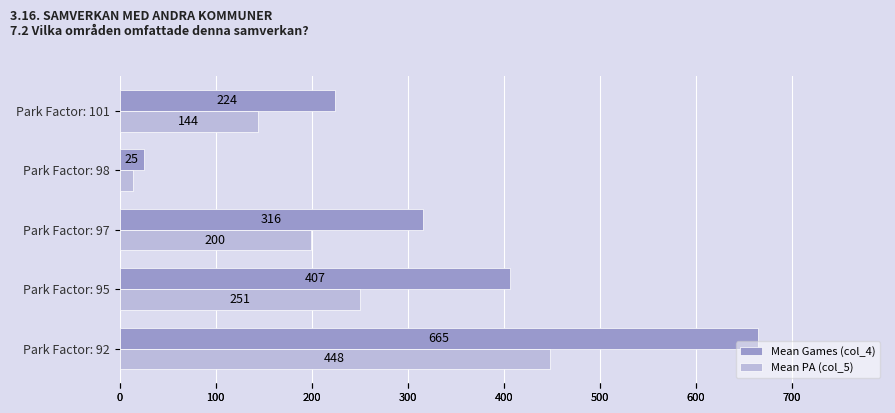

What is the maximum value for Mean Games (col_4)?

665.0